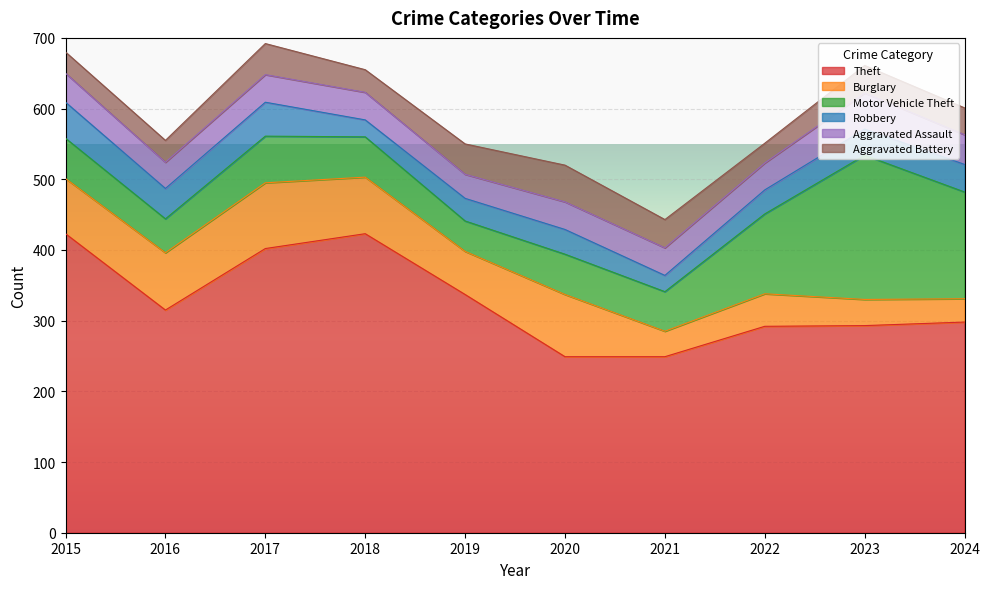

True or false: Motor Vehicle Theft has a value of 96 at 2020.

False